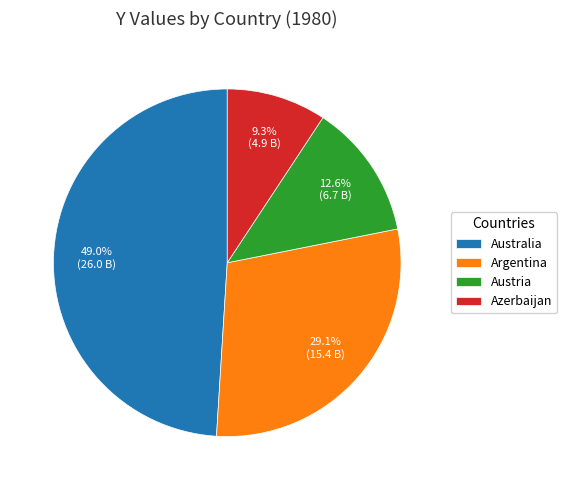

How many slices are in this pie chart?

4